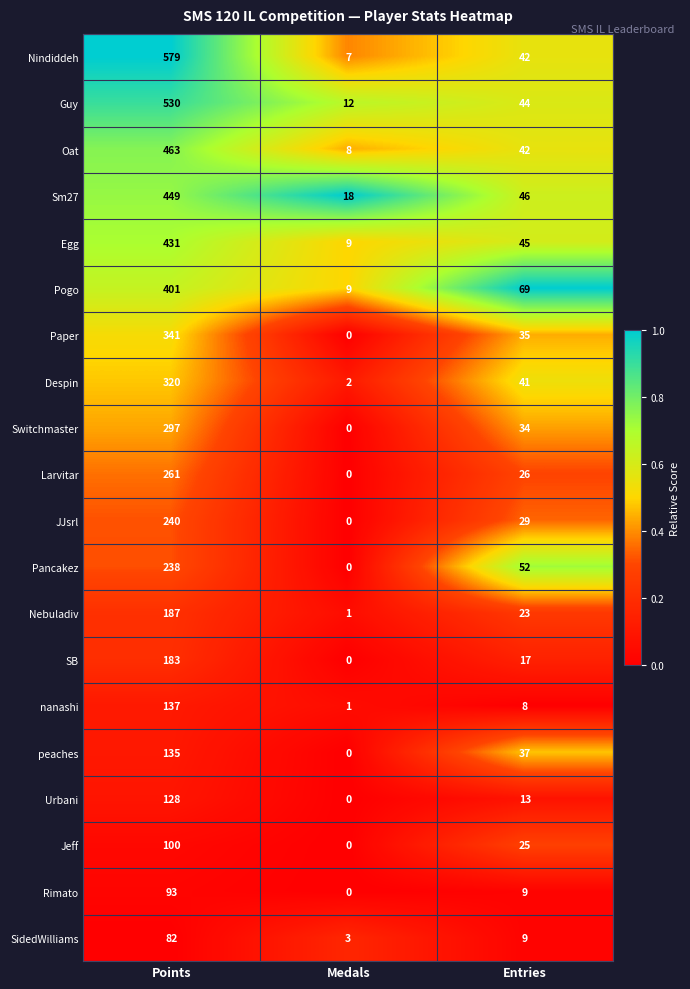

Which series has the largest total across all categories?

Nindiddeh